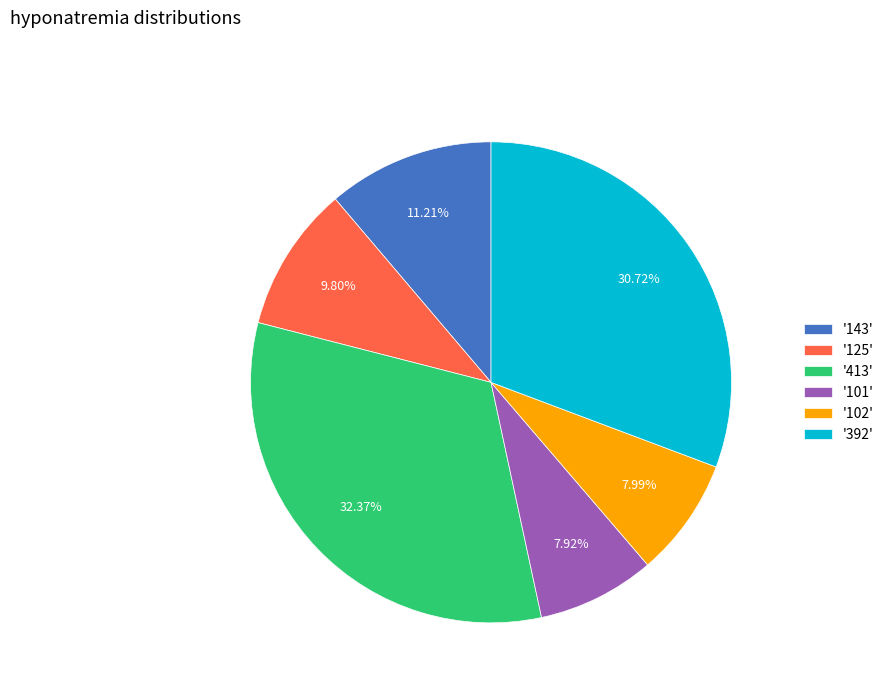

To the nearest percent, what is the average slice percentage?

17%